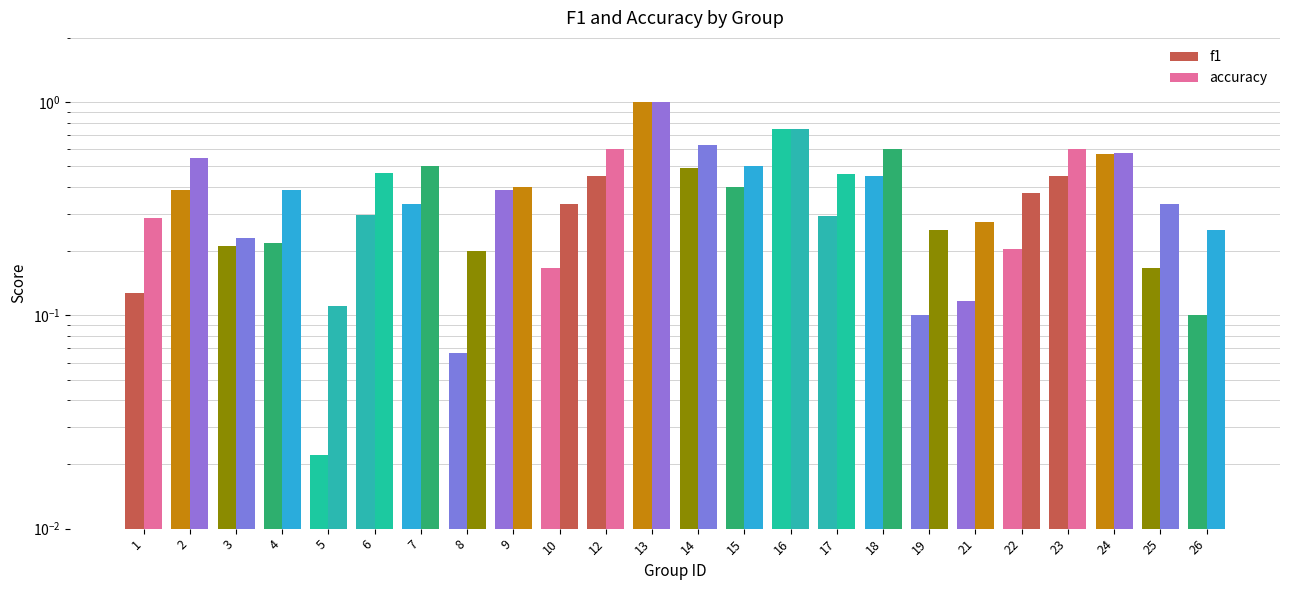

What is the value of the accuracy bar at the 8th from the left?

0.2